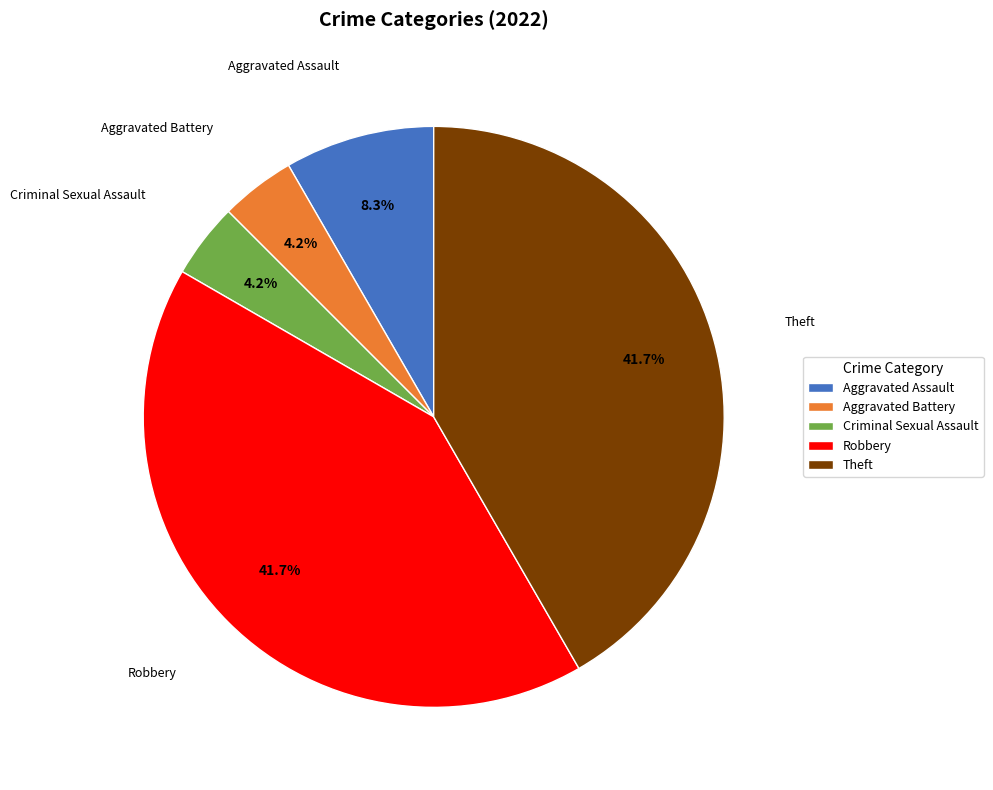

Between Criminal Sexual Assault and Aggravated Assault, which is larger?

Aggravated Assault